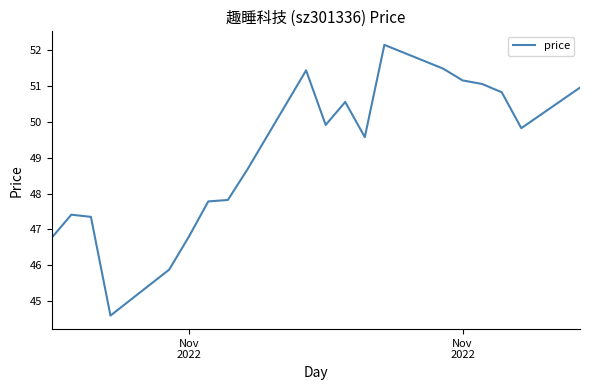

What is the difference between the maximum and minimum values?

7.5